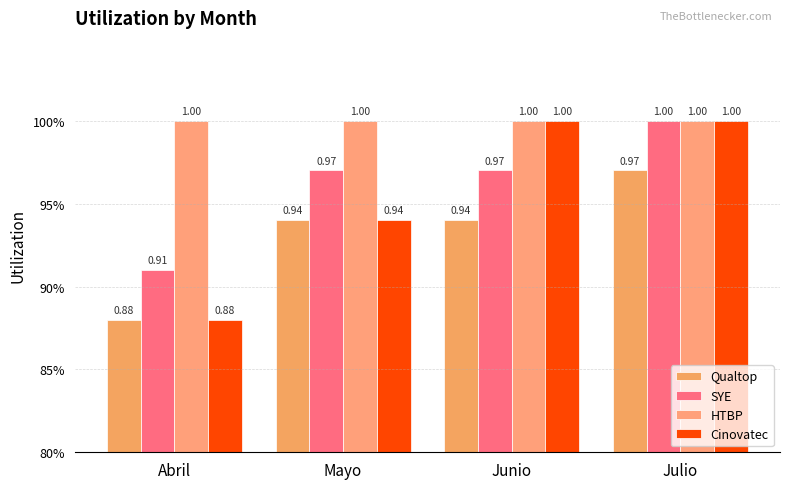

What is the highest value of the Cinovatec series?

1.0